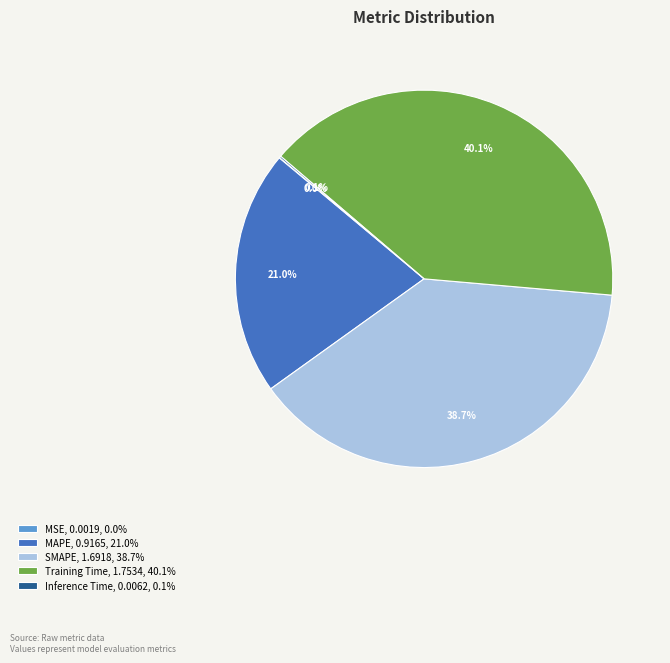

What percentage is NOT represented by SMAPE, 1.6918, 38.7%?

61.3%